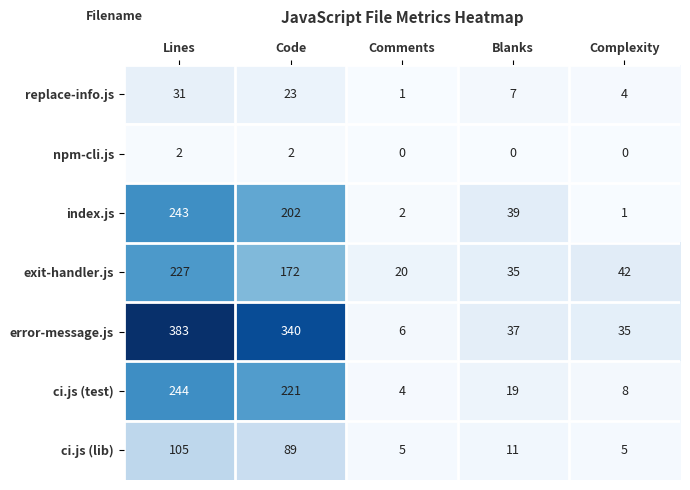

Which label corresponds to the largest value in the chart?

Lines